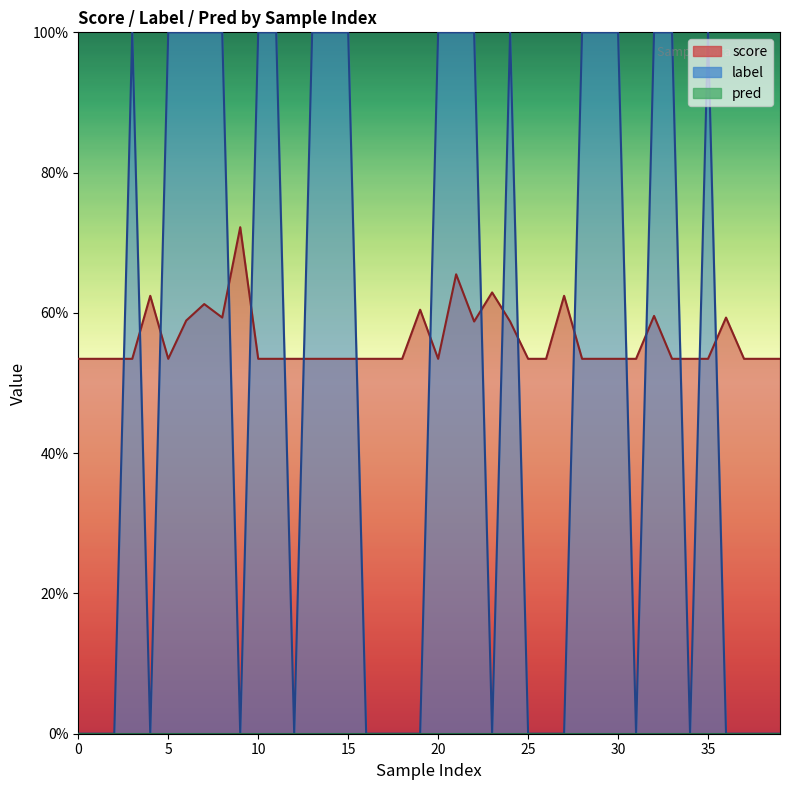

Is the value of label at 13 greater than the value of score at 19?

Yes